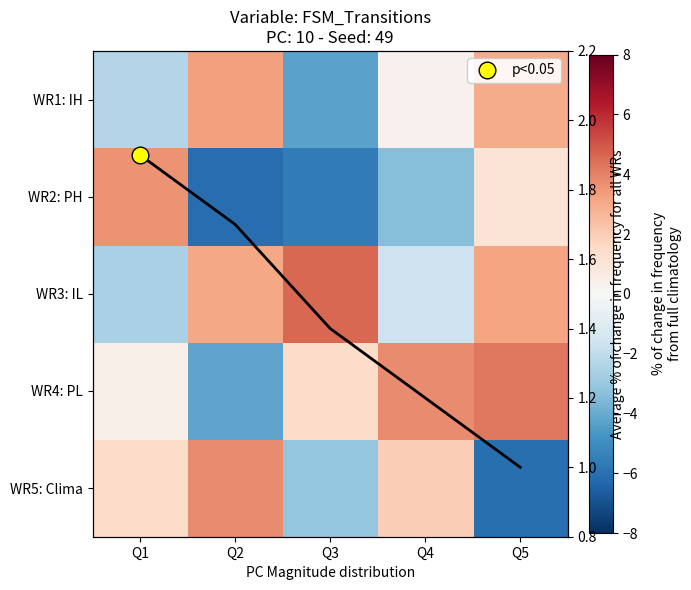

Between Q2 and Q1, which is larger?

Q2